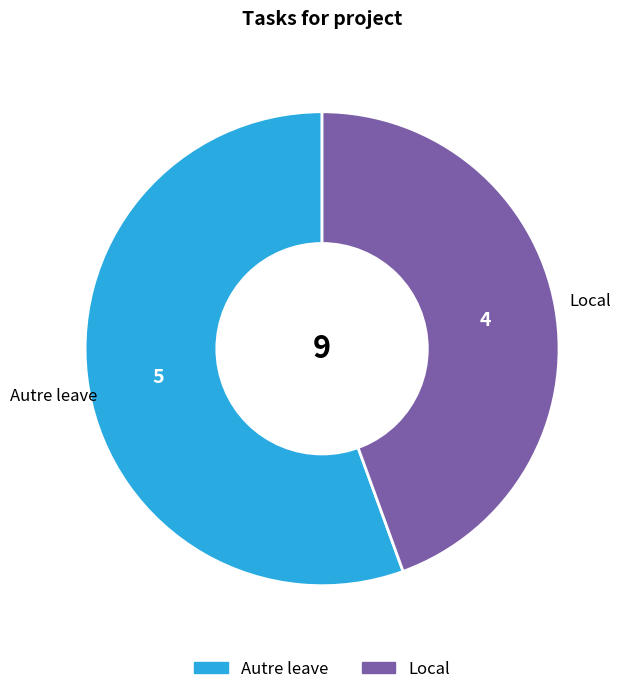

How many segments does this pie chart have?

2